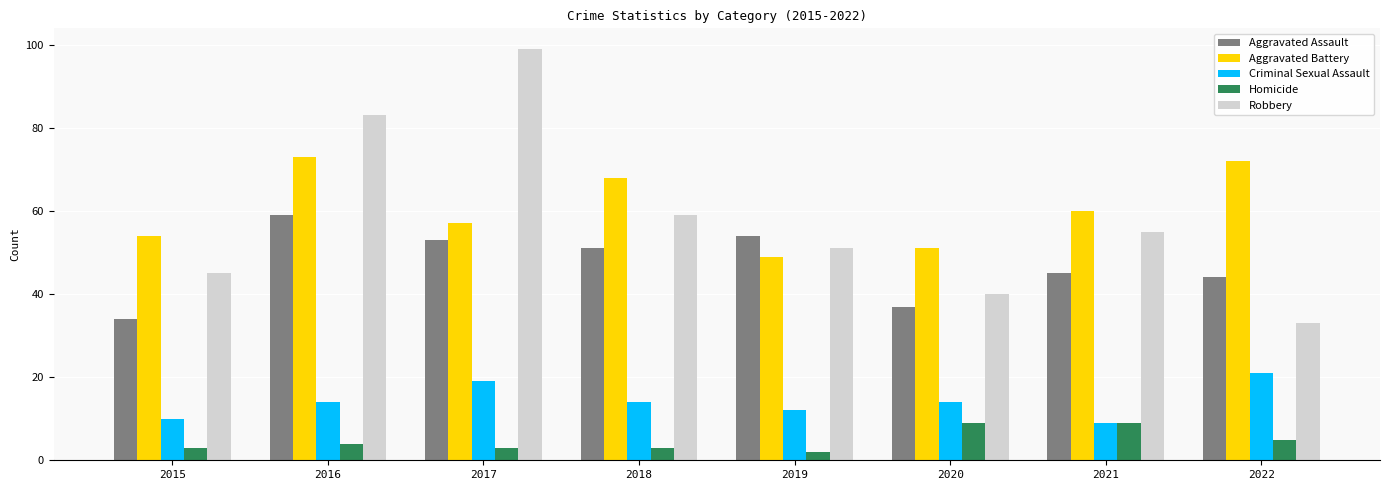

Is the value of Homicide at 2021 greater than the value of Aggravated Assault at 2015?

No